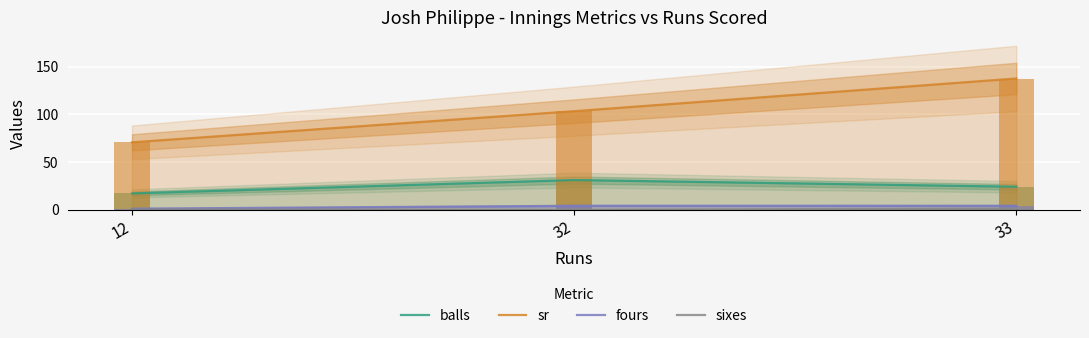

Reading left to right, list all the values displayed in this chart.

balls: 17.0	31.0	24.0
sr: 70.6	103.2	137.5
fours: 1.0	4.0	4.0
sixes: 0.0	0.0	1.0